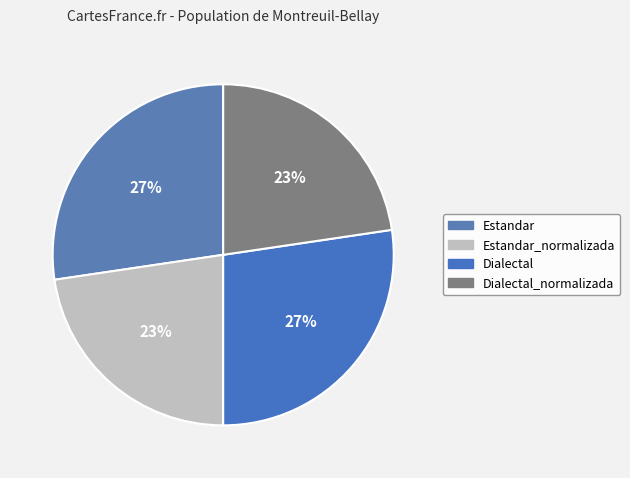

How many segments does this pie chart have?

4